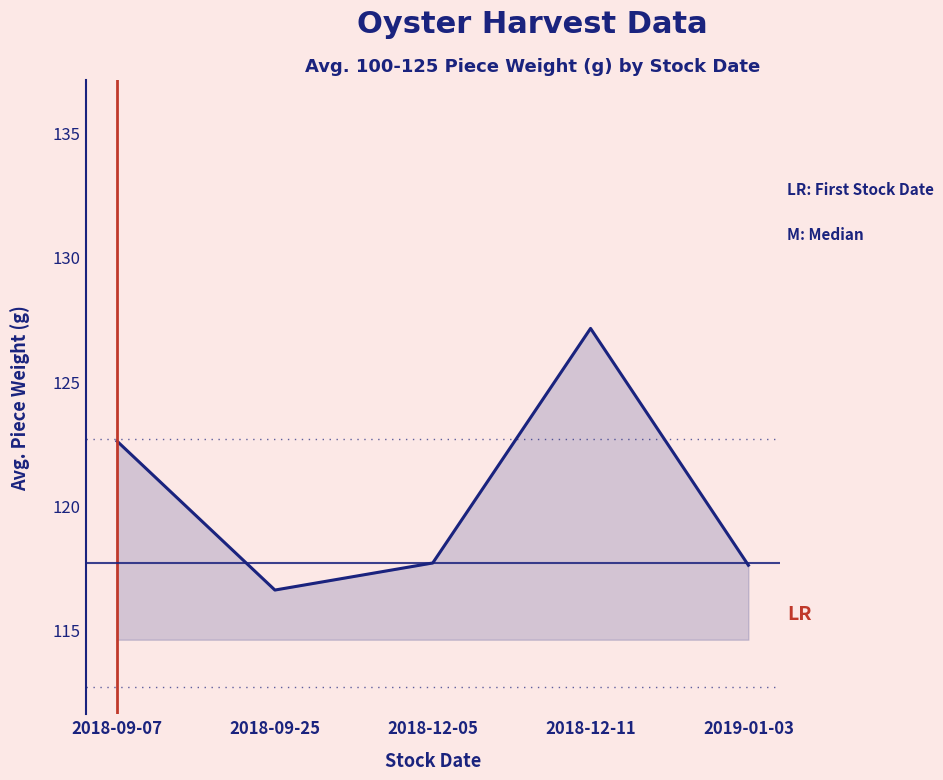

What position from the left is 2018-09-25?

2